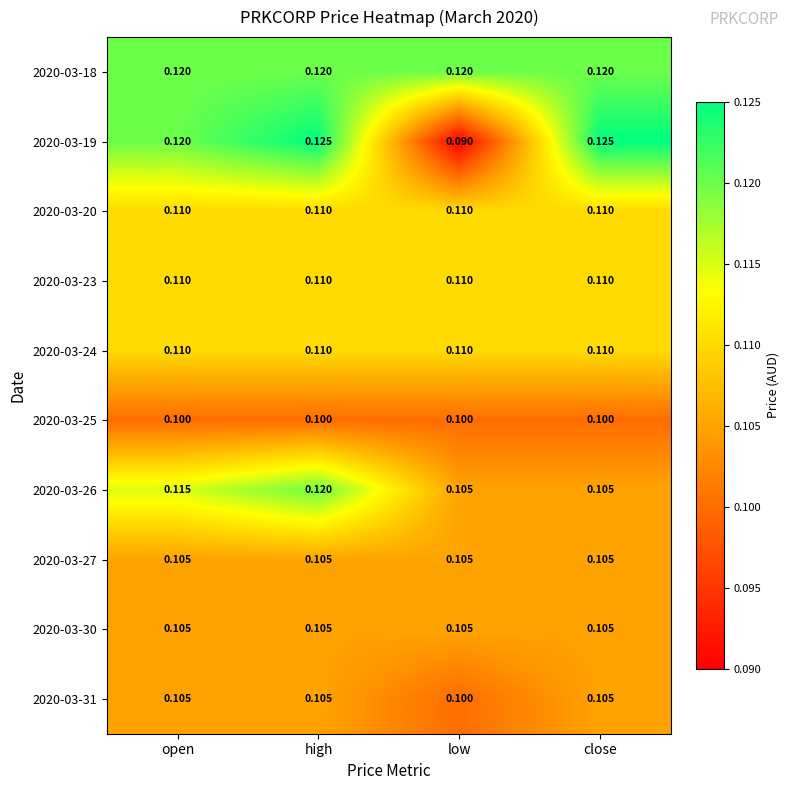

What is the total value across all series at low?

1.1